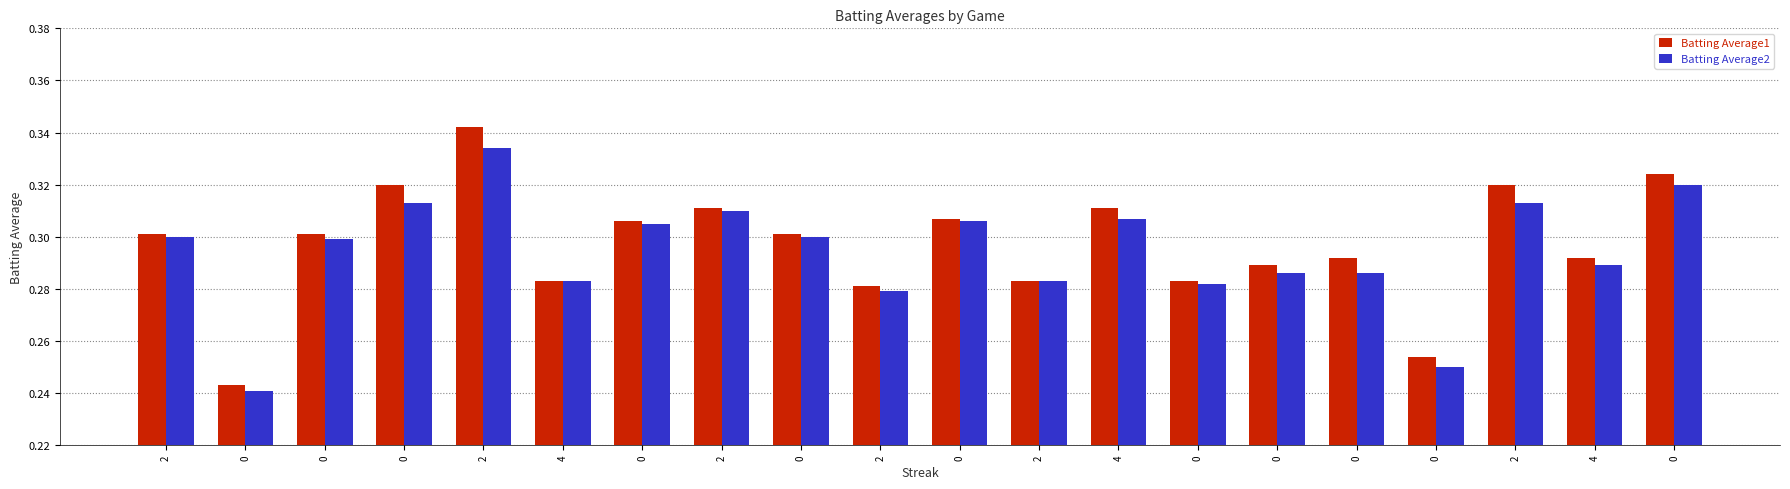

How many data points does each series have?

20